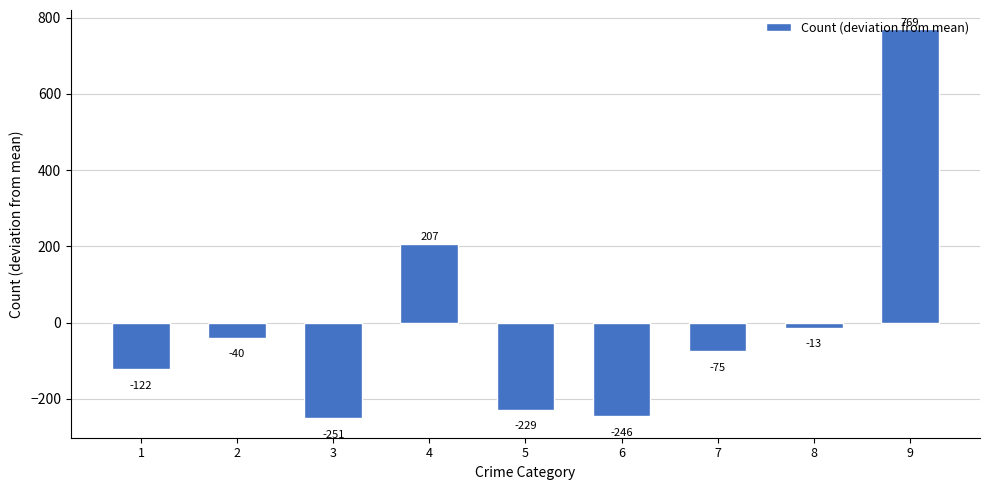

What is the change in value from 6 to 8?

+233